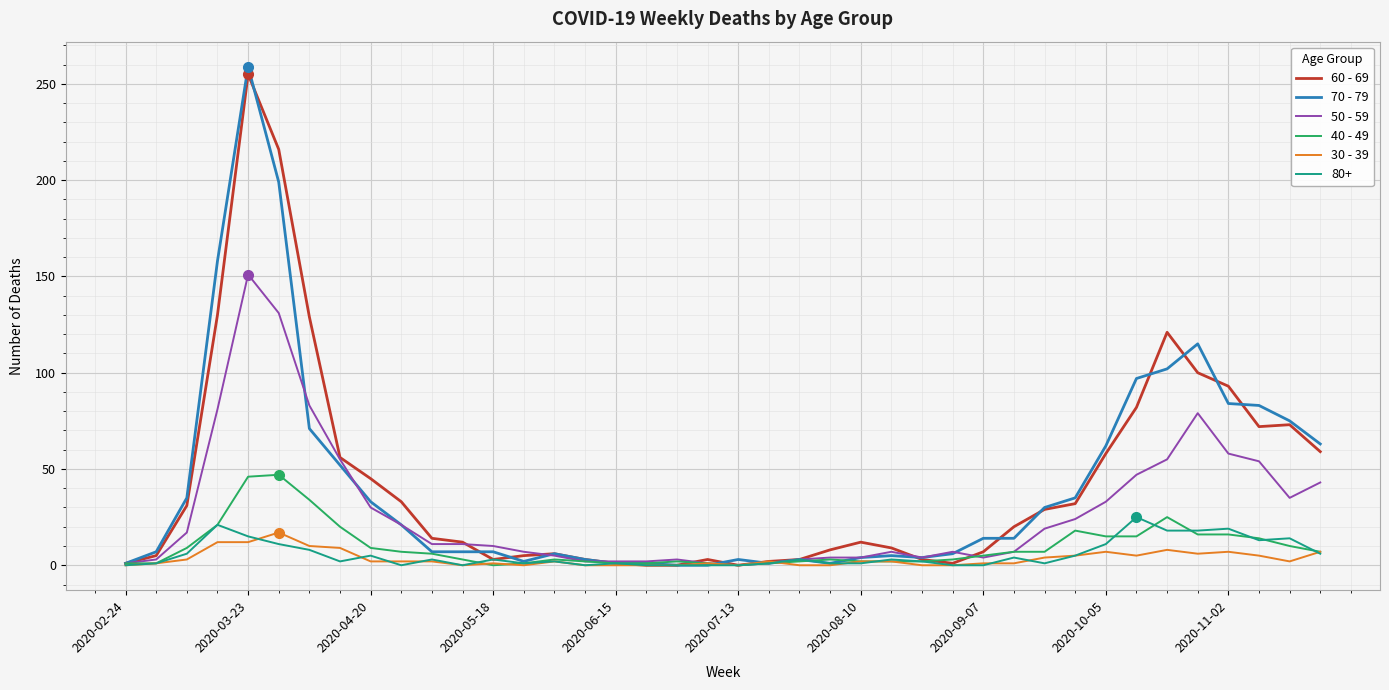

True or false: 60 - 69 has more than 0 points higher than both neighbors.

True